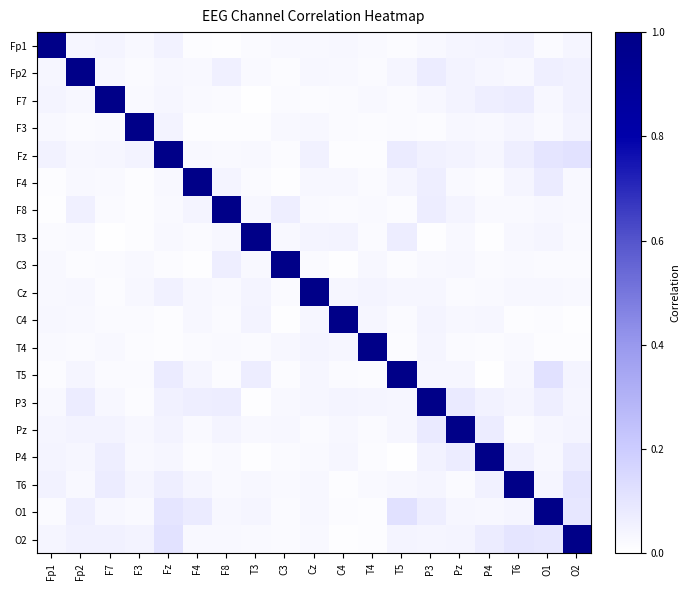

What is the spread (max minus min) of values at P3?

1.0